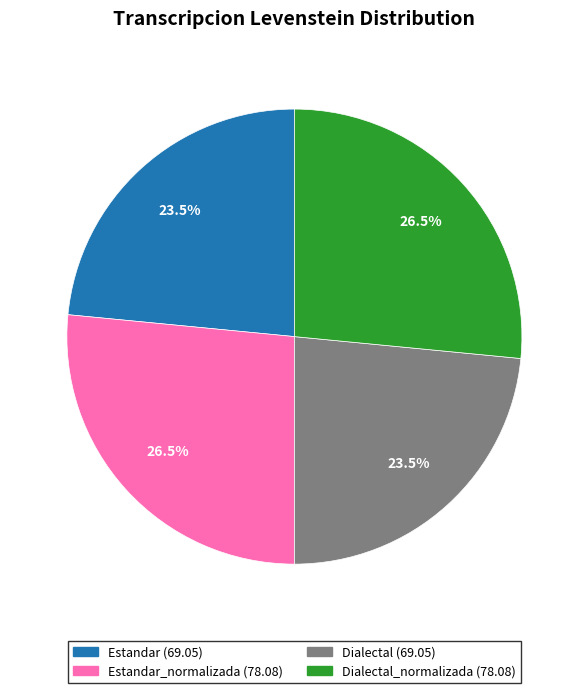

Does any single category account for the majority?

No